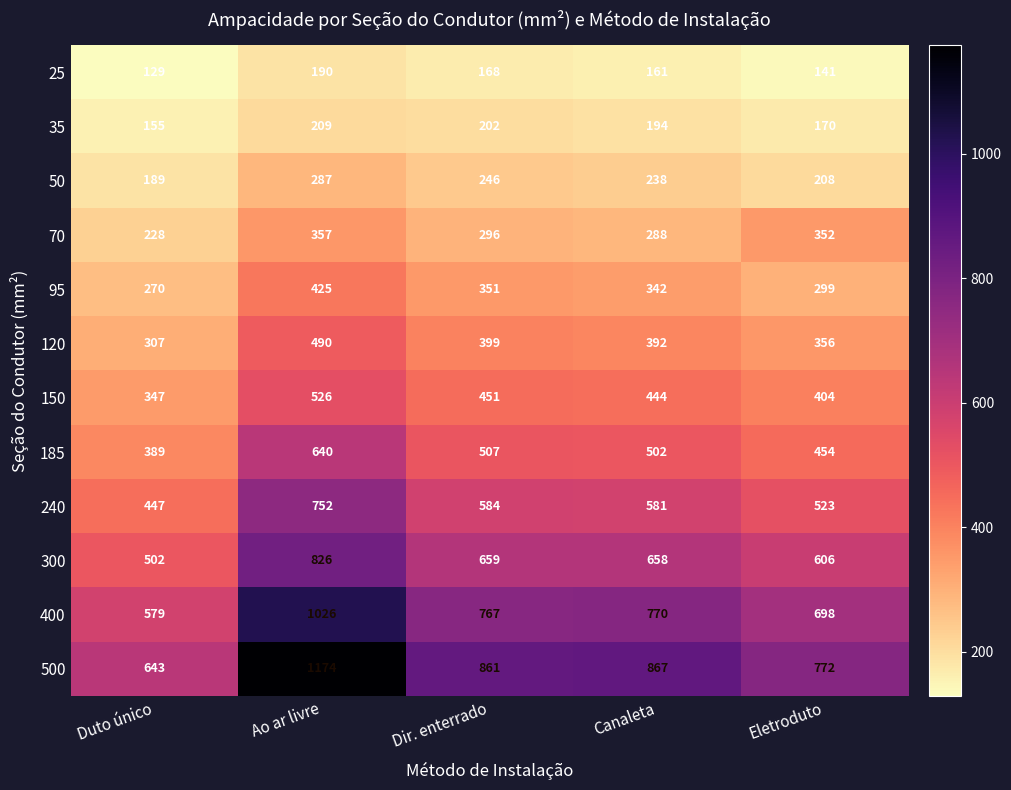

At how many categories does at least one series exceed 475?

5